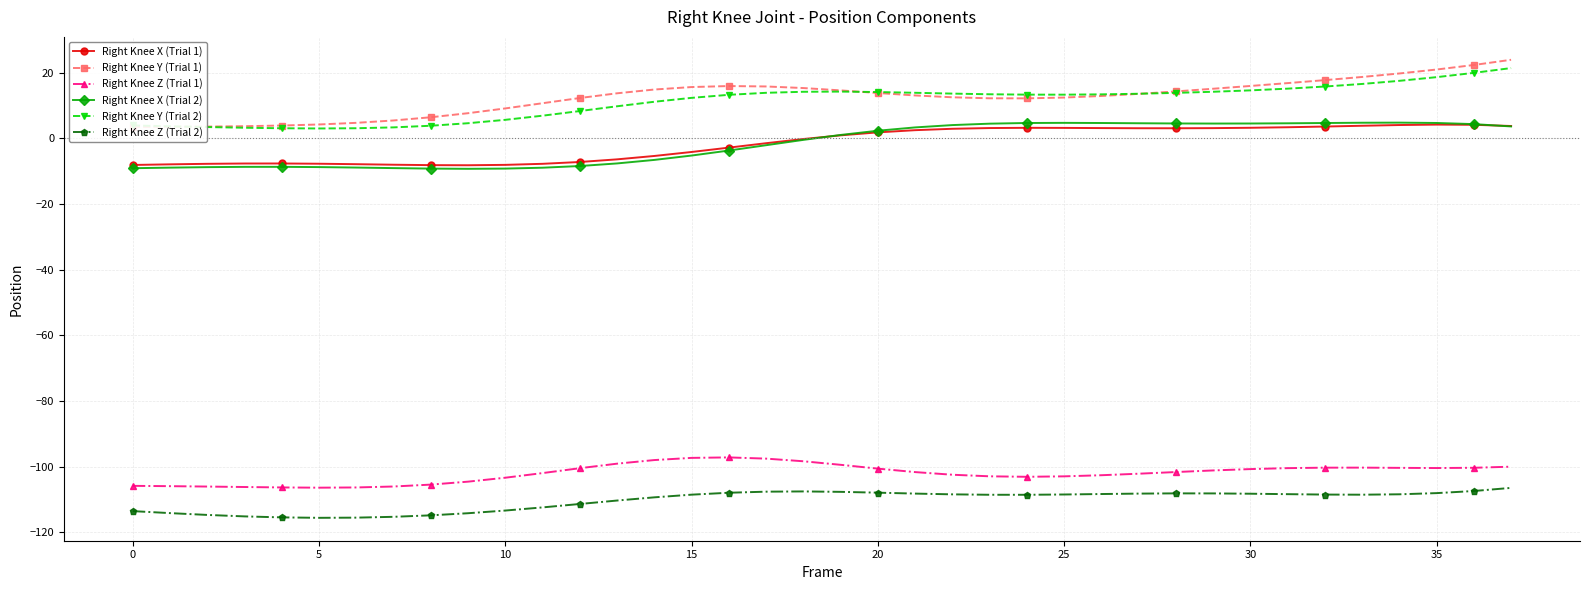

Rank the series by their maximum value, from lowest to highest.

Right Knee Z (Trial 2), Right Knee Z (Trial 1), Right Knee X (Trial 1), Right Knee X (Trial 2), Right Knee Y (Trial 2), Right Knee Y (Trial 1)